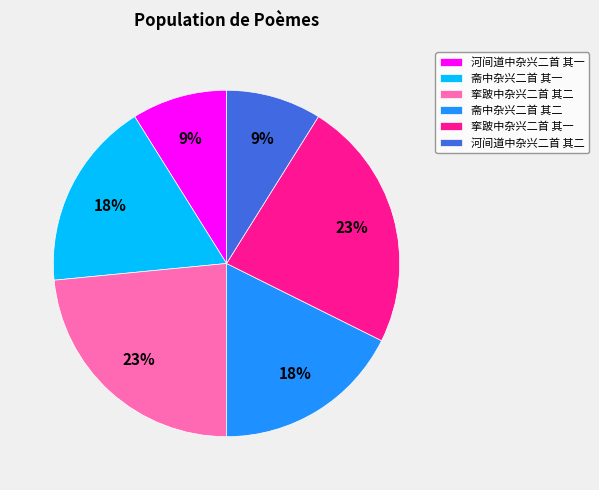

Does 斋中杂兴二首 其二 account for over 50% of the chart?

No